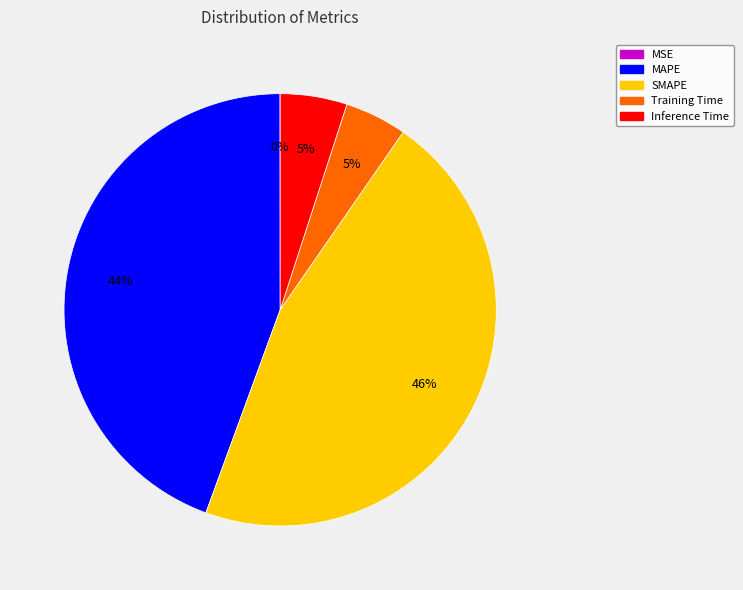

Is it true that Inference Time is 5% of the pie?

True